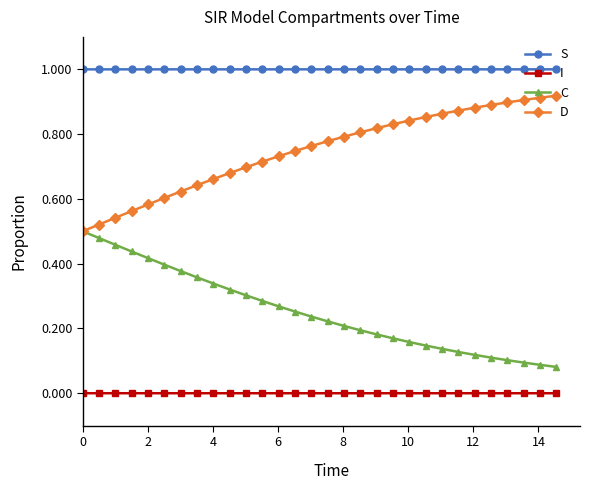

Which series has the largest total across all categories?

S